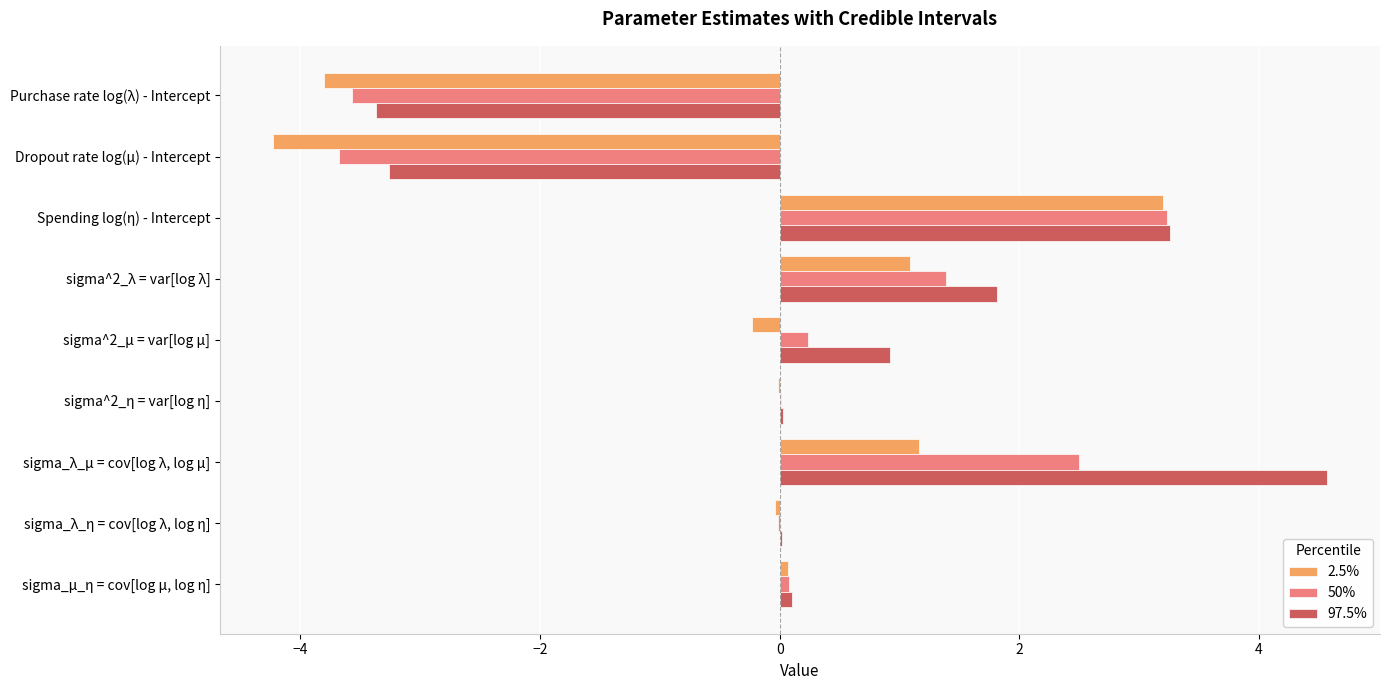

What is the maximum value for 50%?

3.2